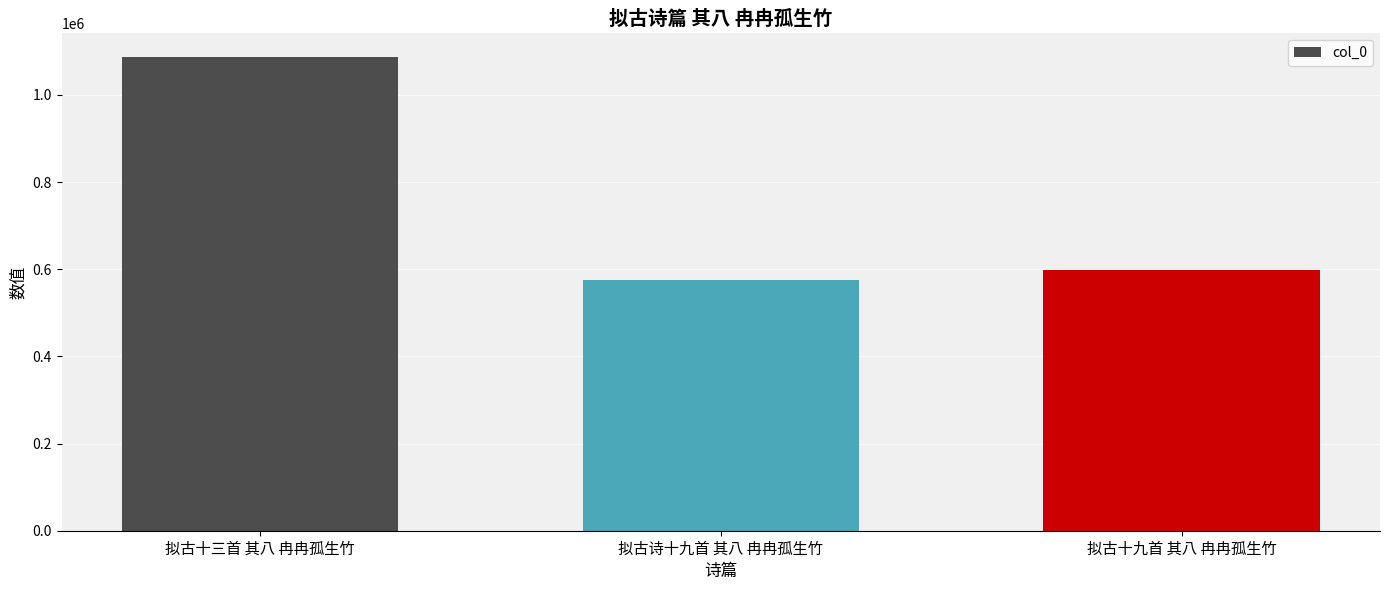

Between 拟古诗十九首 其八 冉冉孤生竹 and 拟古十九首 其八 冉冉孤生竹, which is larger?

拟古十九首 其八 冉冉孤生竹